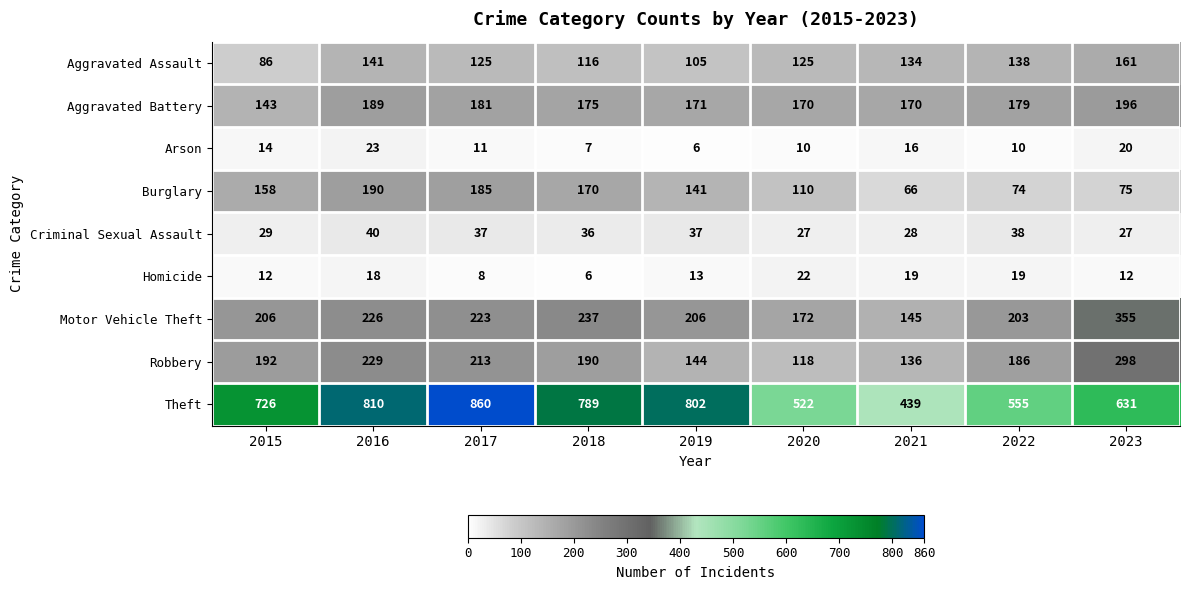

Which category has the highest value across all series?

2017